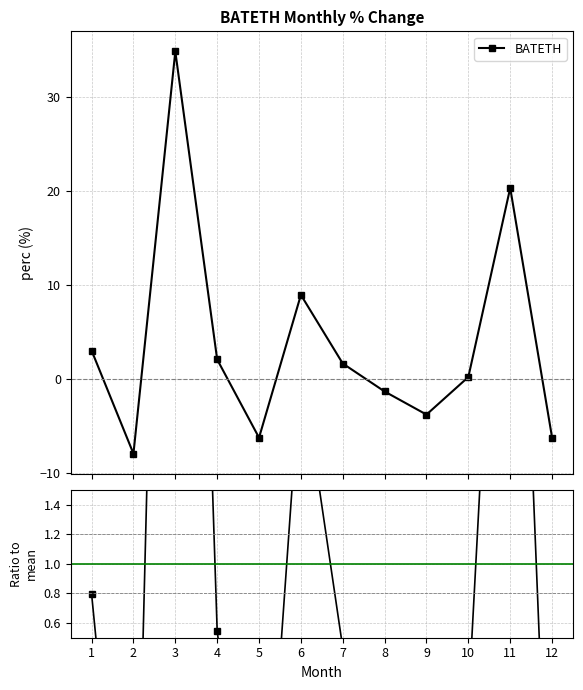

What is the average value of the BATETH / mean series?

1.0